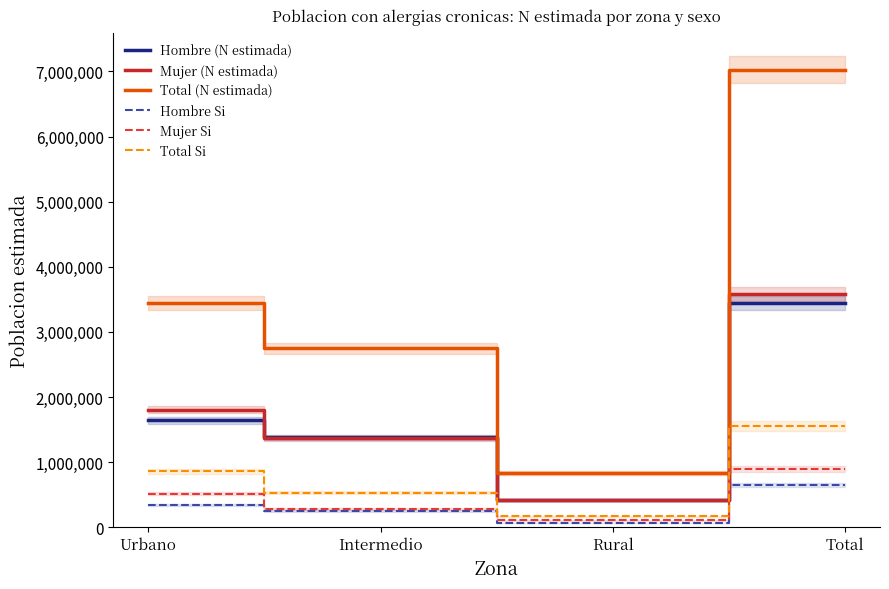

At how many categories does at least one series exceed 2991497?

2